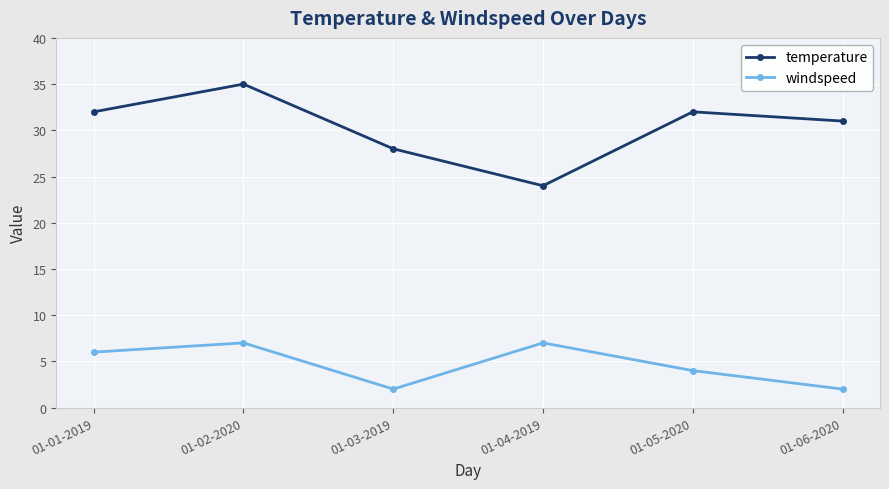

Between 01-01-2019 and 01-05-2020, which series saw the biggest shift?

windspeed